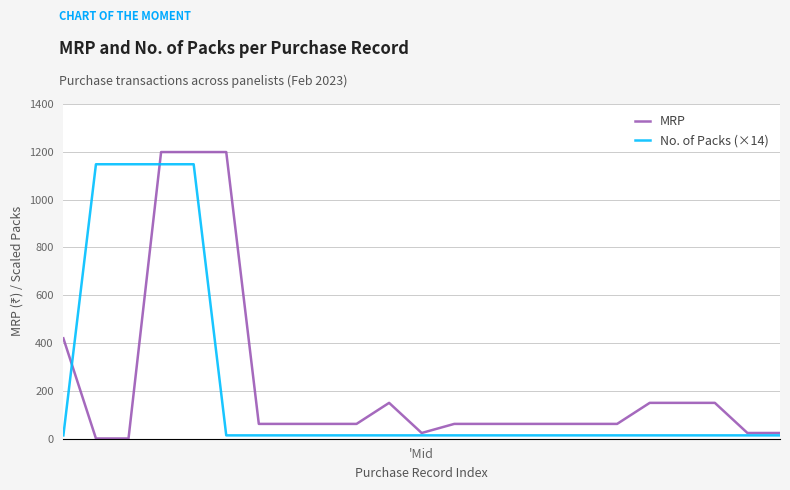

Reading left to right, list all the values displayed in this chart.

MRP: 420	1	1	1199	1199	1199	62	62	62	62	150	24	62	62	62	62	62	62	150	150	150	24	24
No. of Packs (×14): 14	1148	1148	1148	1148	14	14	14	14	14	14	14	14	14	14	14	14	14	14	14	14	14	14